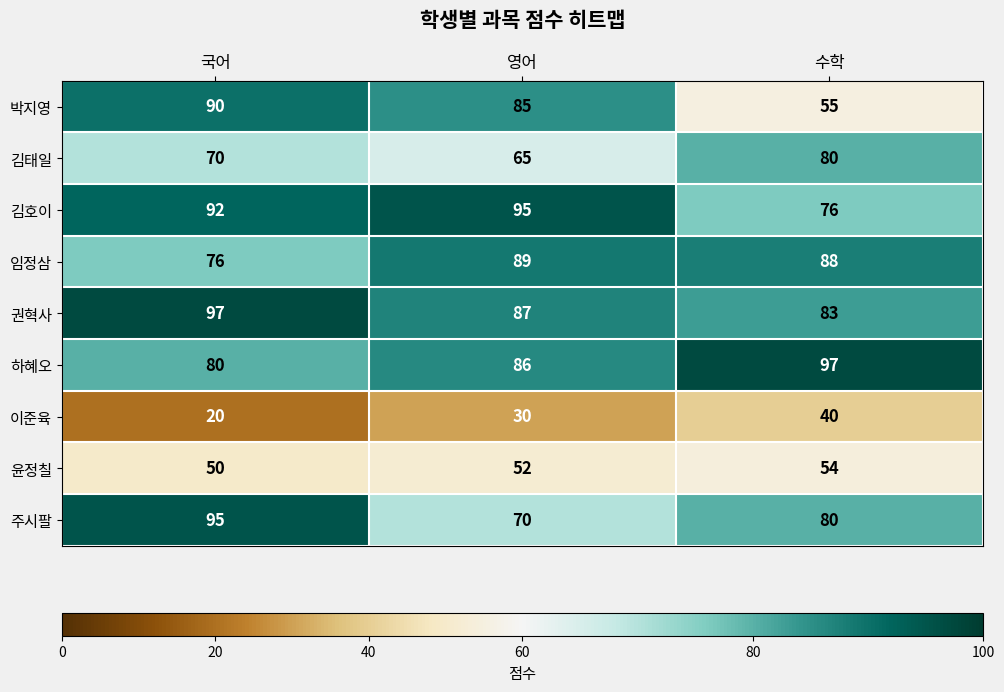

What is the average value of the 김호이 series?

88